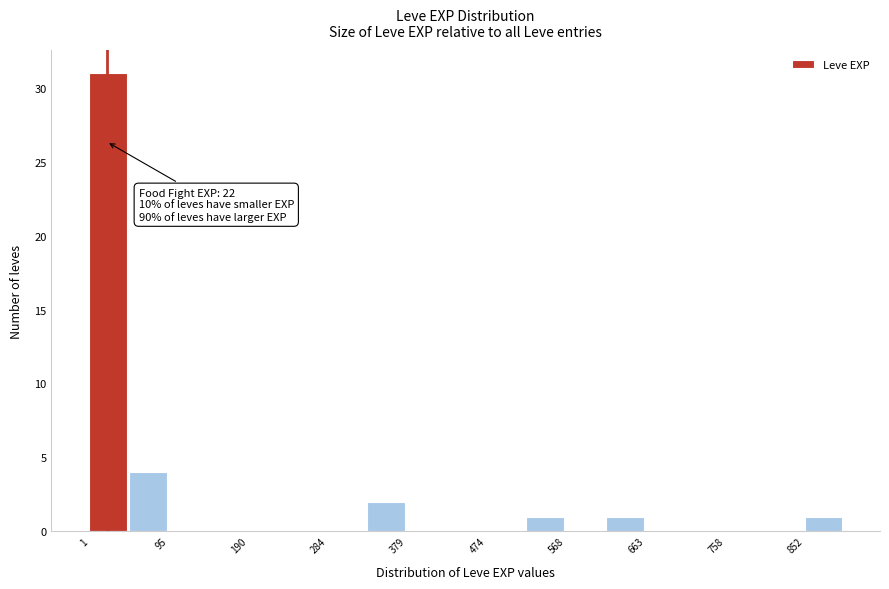

Which range on the x-axis has the tallest bar?

0 to 50